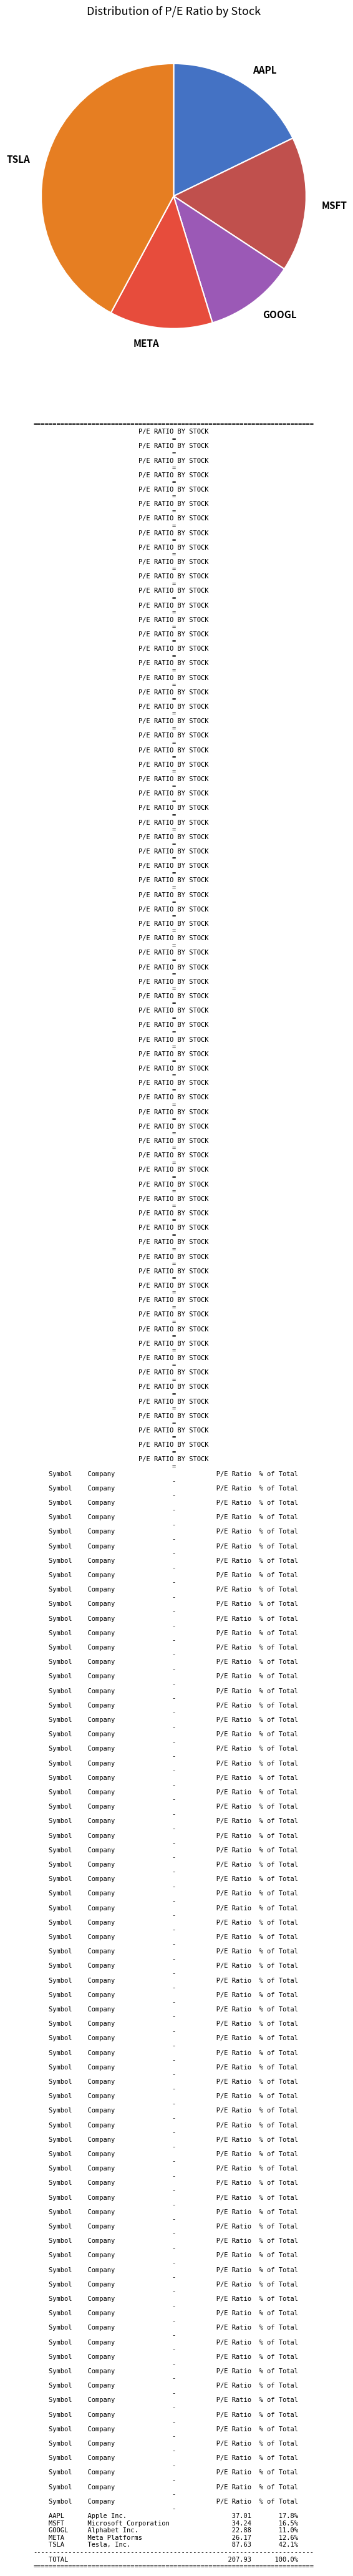

True or false: META accounts for 18% of the total.

False